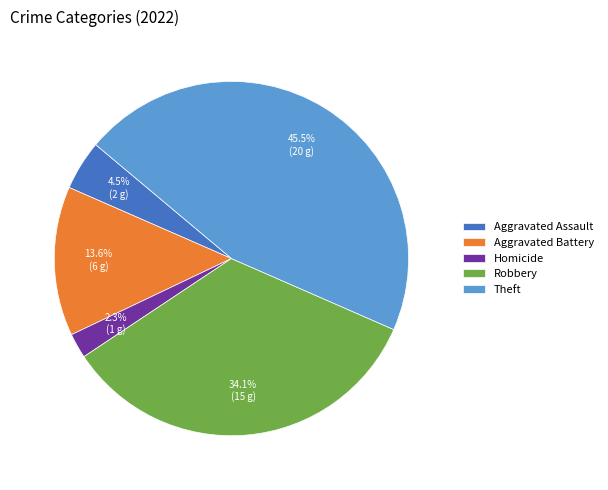

How much of the chart is everything except Aggravated Assault?

95.5%